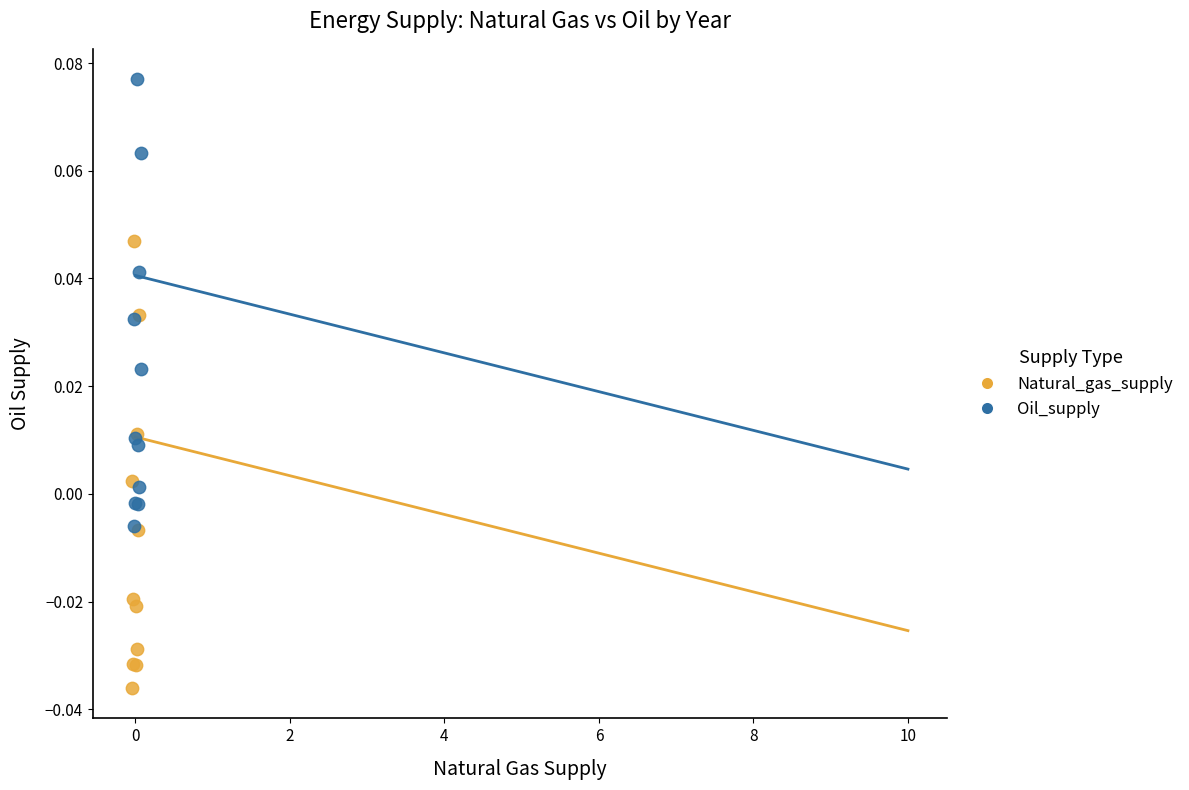

Which series contains the lowest Y value?

Natural_gas_supply